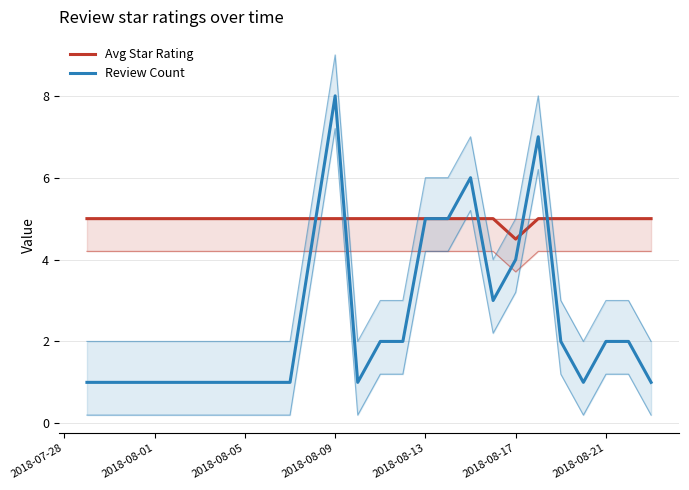

Which series has the largest range (max minus min)?

Review Count